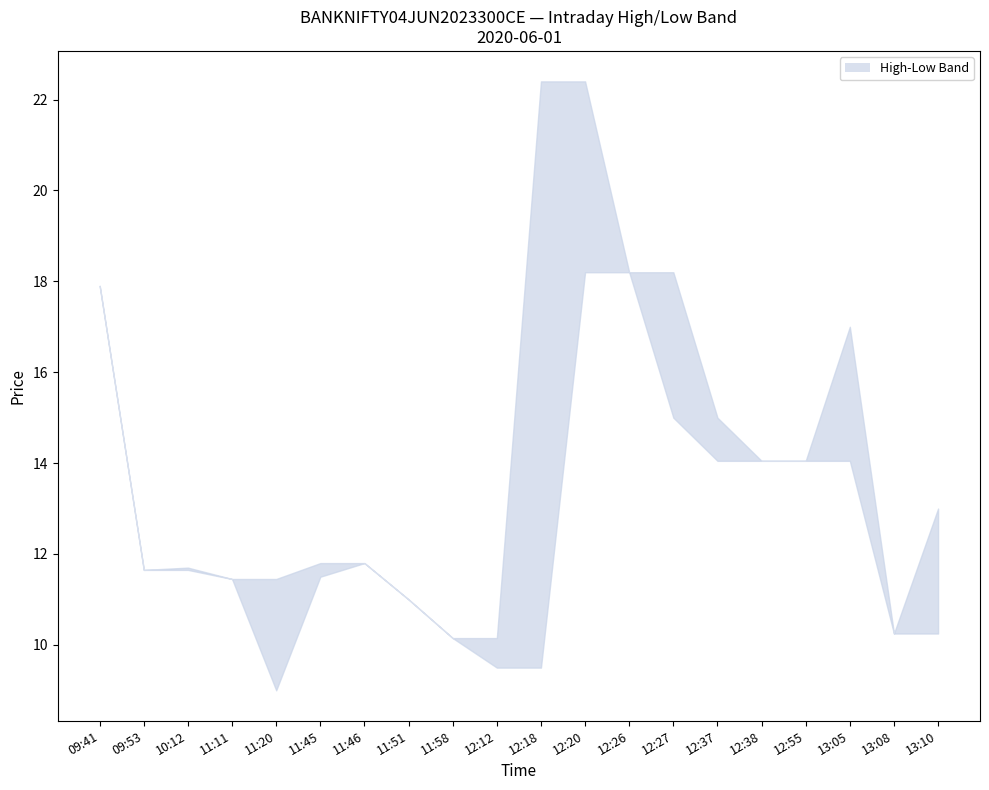

What is the total value across all series at 10:12?

23.4